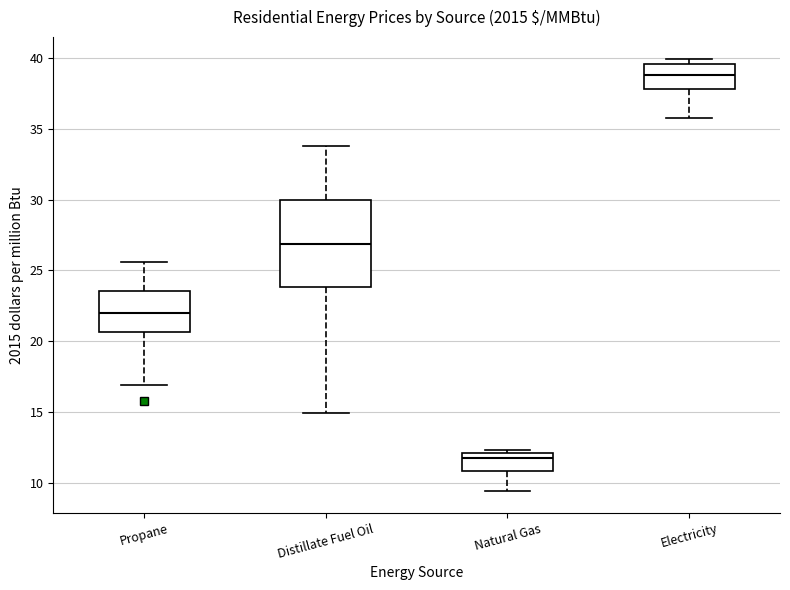

Which box's median line is the lowest?

Natural Gas